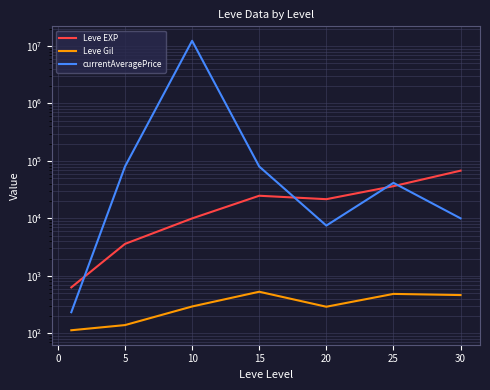

What are all the series names shown in the legend?

Leve EXP, Leve Gil, currentAveragePrice